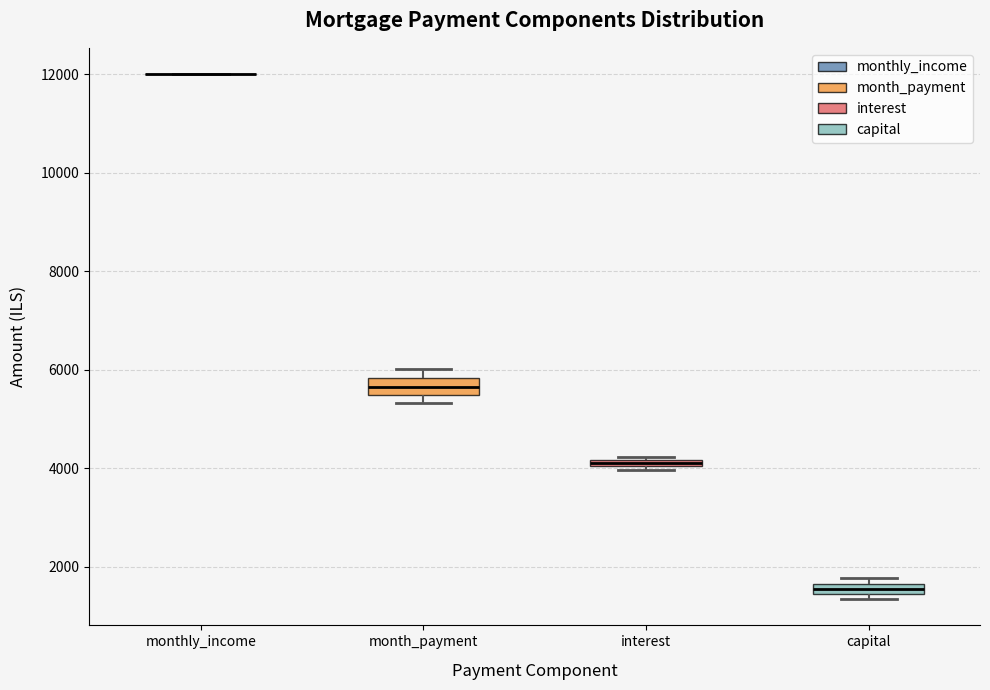

Where is the upper edge of the box for interest on the y-axis? The values are not printed on the chart, so give them approximately, as read against the axis.

4200